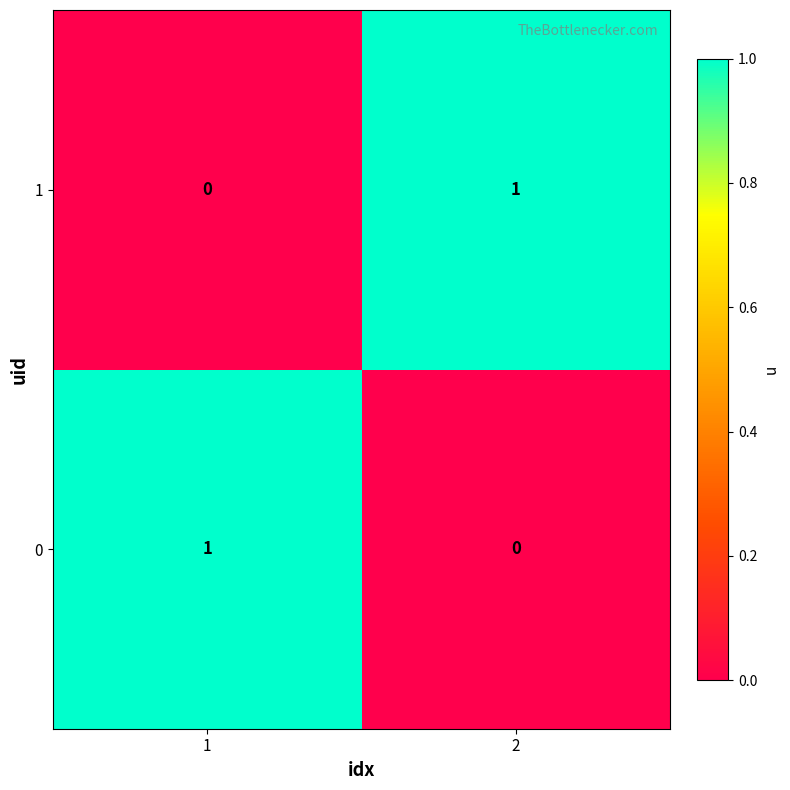

True or false: 0 has a value of 1 at 1.

True